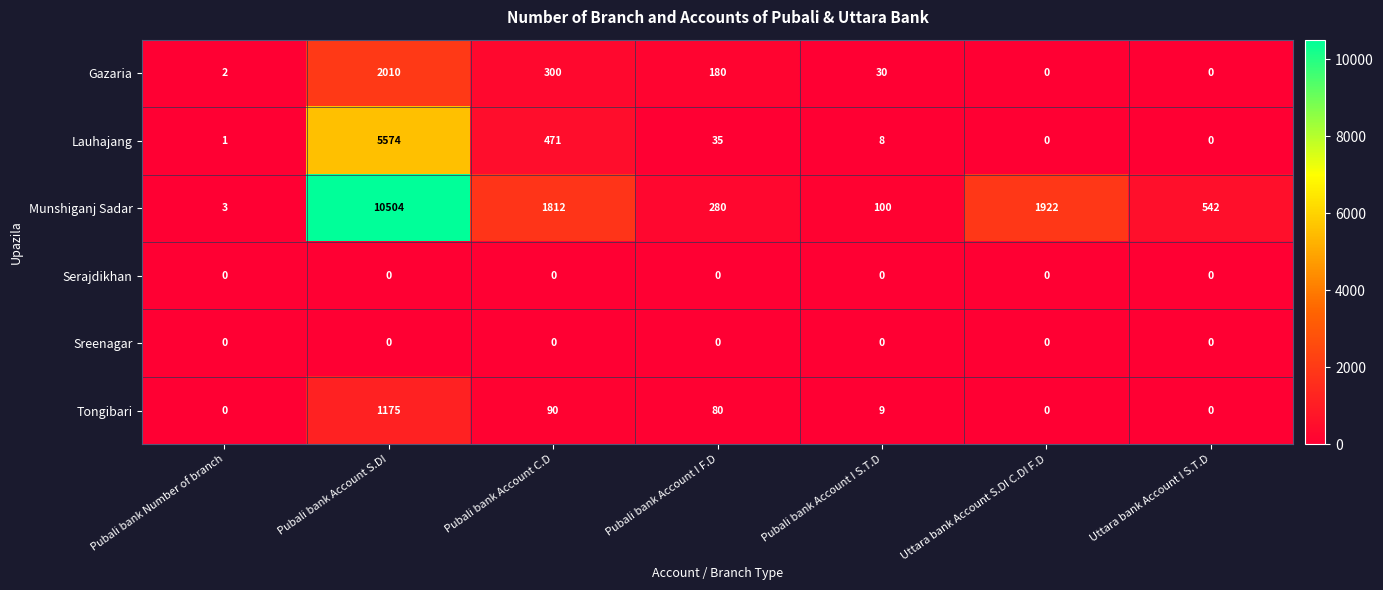

Read the Gazaria value at Pubali bank Account C.D.

300